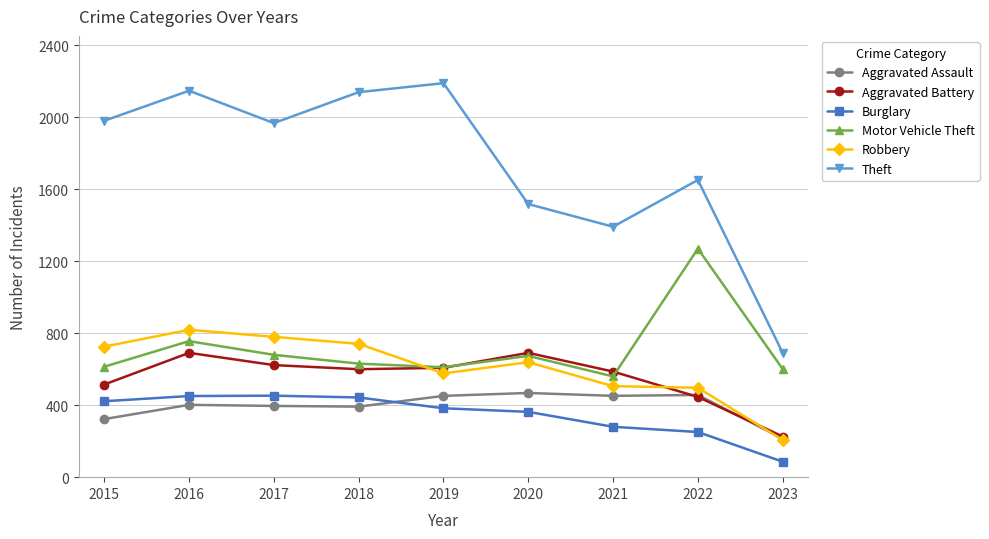

What is the lowest value of the Theft series?

691